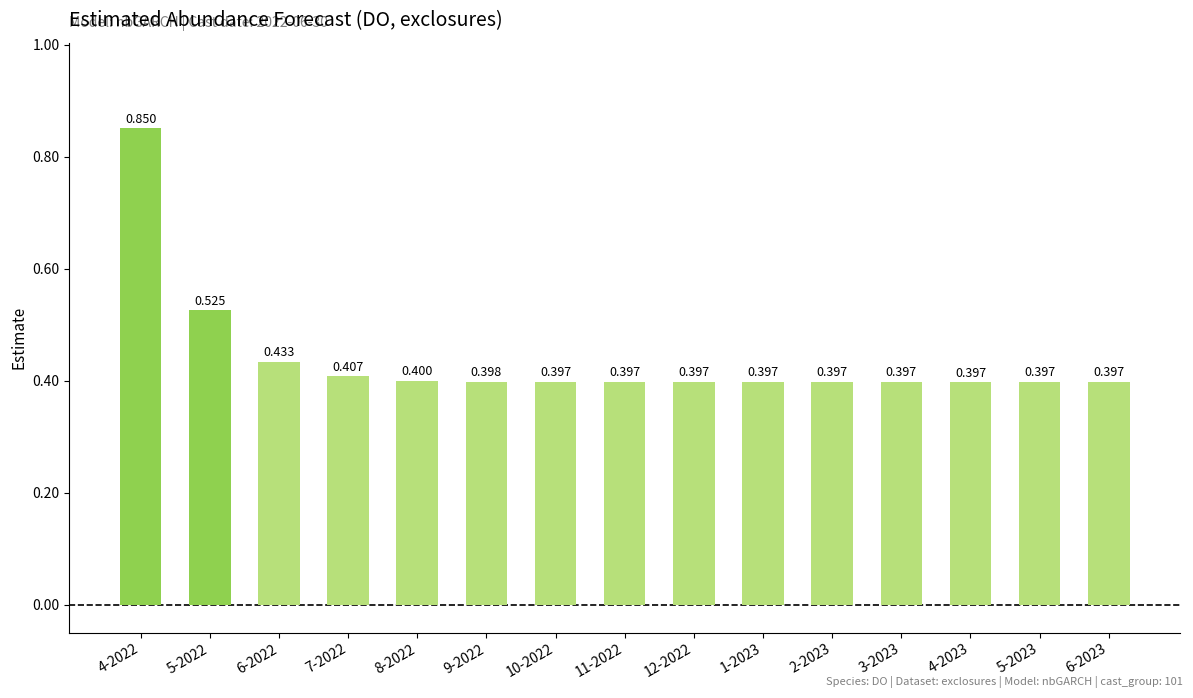

What is the minimum value shown in the chart?

0.4